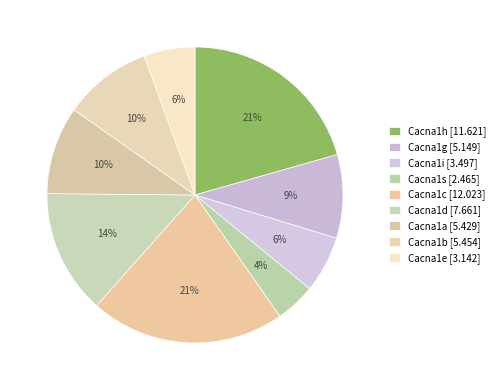

The Cacna1i slice represents 19% of the pie. True or false?

False